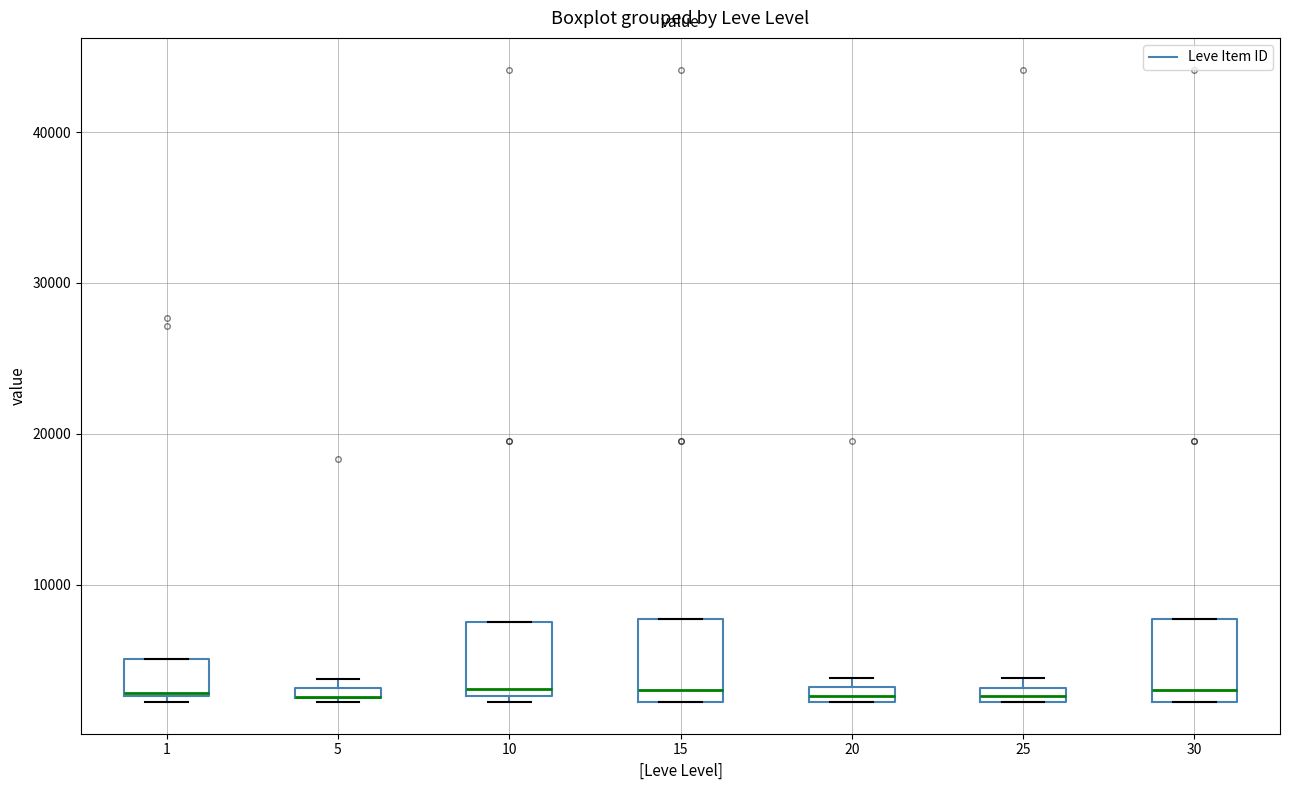

Where does the median line of the box at x = 30 sit on the y-axis? The values are not printed on the chart, so give them approximately, as read against the axis.

3000